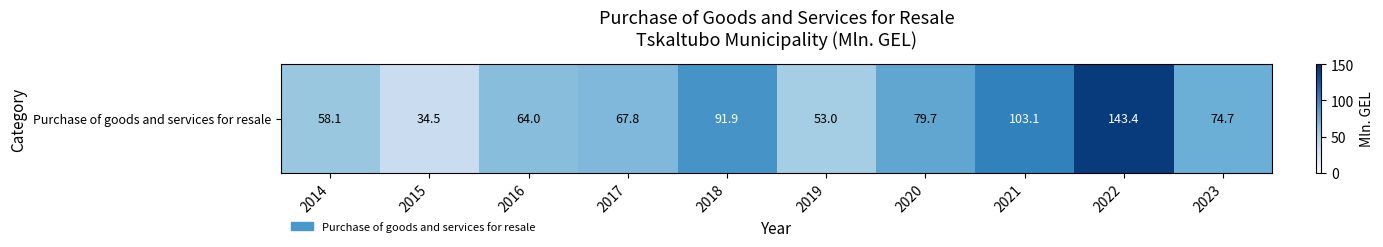

Which category has the lowest value across all series?

2015